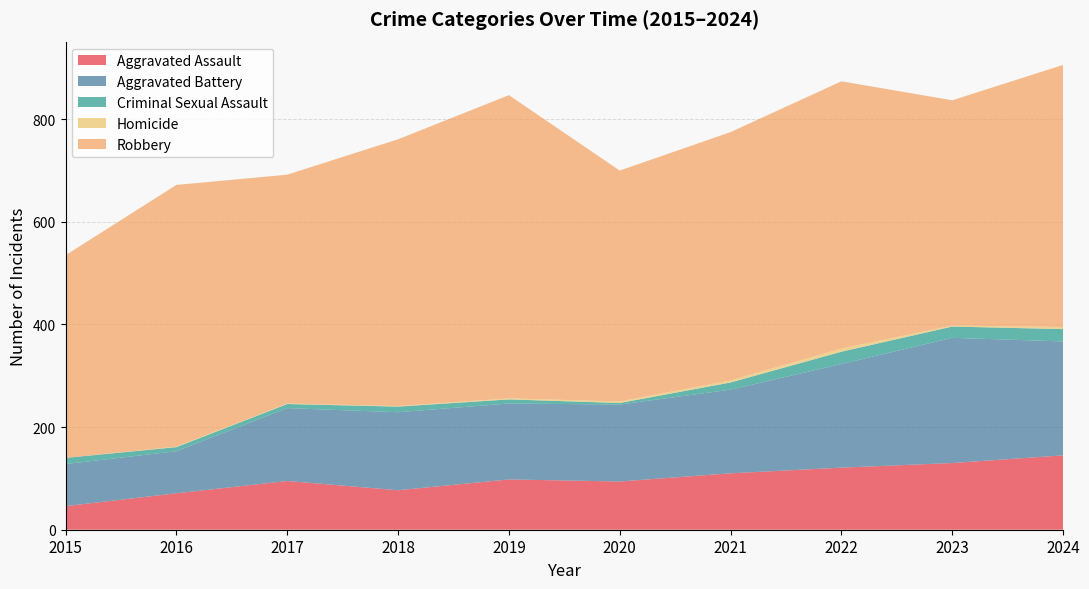

Reading right to left, what are all the values shown in this chart?

Aggravated Assault: 145	130	121	110	94	98	77	95	71	46
Aggravated Battery: 222	244	202	163	150	148	152	142	82	82
Criminal Sexual Assault: 24	22	24	14	3	8	11	8	8	12
Homicide: 4	2	6	4	3	2	1	1	1	0
Robbery: 511	439	521	484	450	591	520	446	510	395